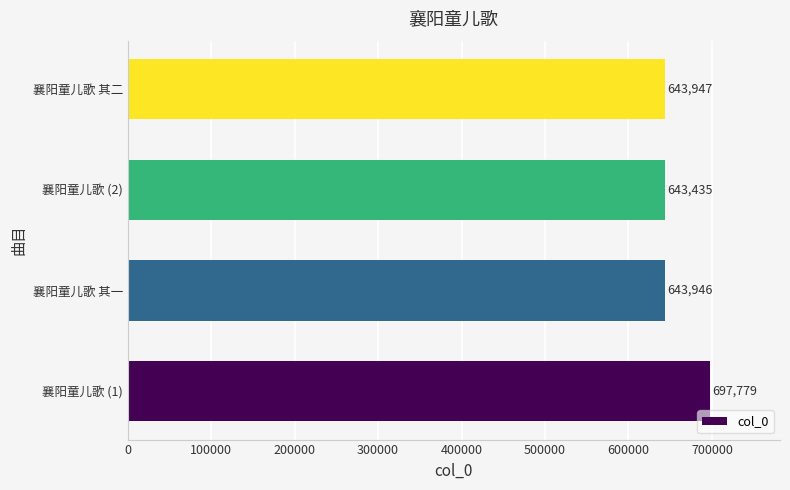

List the labels in order of value, largest first.

襄阳童儿歌 (1), 襄阳童儿歌 其二, 襄阳童儿歌 其一, 襄阳童儿歌 (2)